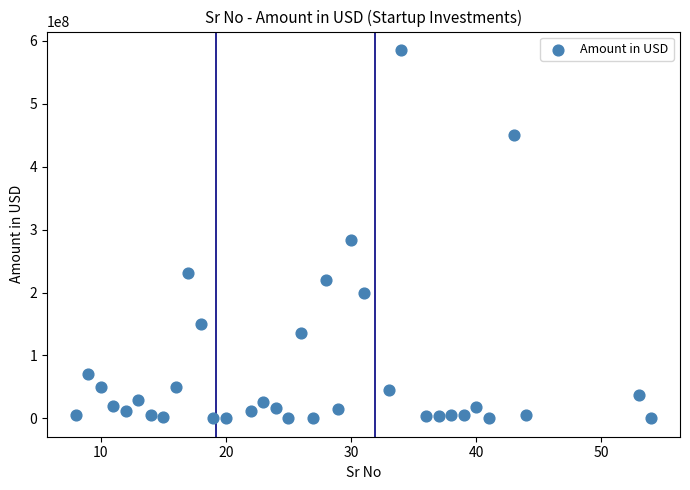

What Y value in the scatter plot is closest to 292650000?

283000000